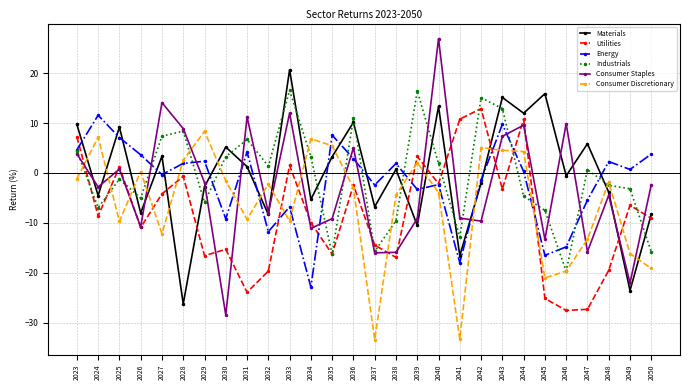

Where is Utilities nearest to the value -7?

2049